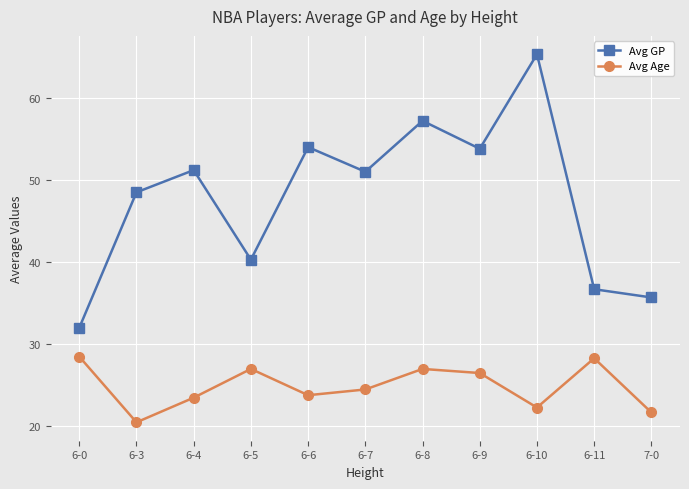

Is the value of Avg GP at 6-3 greater than the value of Avg Age at 6-10?

Yes